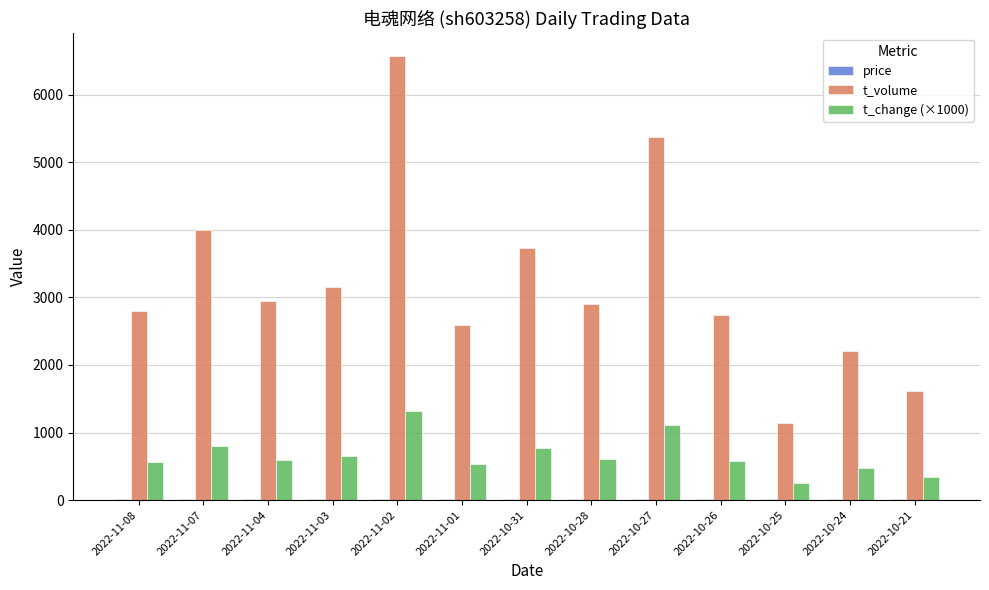

What is the greatest value displayed?

6576.0